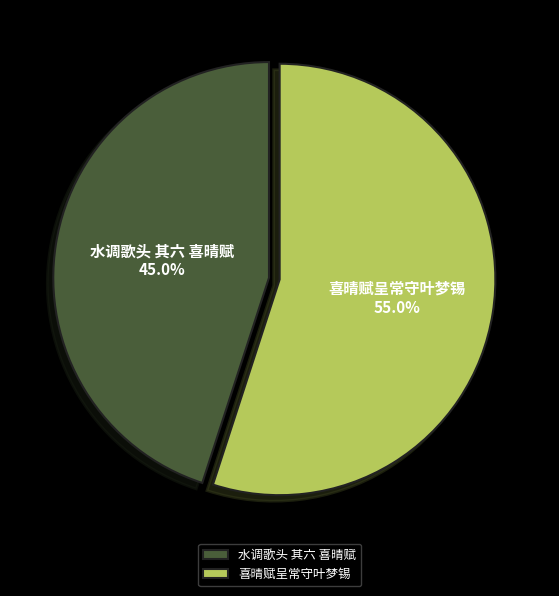

What is the total percentage of 喜晴赋呈常守叶梦锡 and 水调歌头 其六 喜晴赋?

100.0%